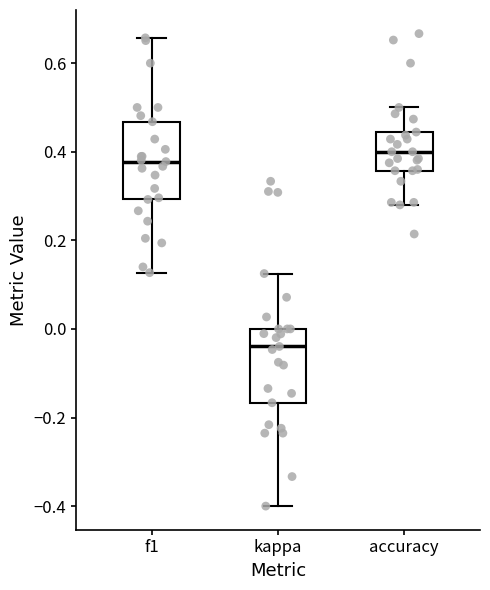

Reading left to right, transcribe this box plot: for each box, give where its median line is, the range the box spans, and where its two whiskers end, as read against the y-axis. The values are not printed on the chart, so give them approximately, as read against the axis.

f1: median 0.38, box 0.30 to 0.46, whiskers 0.12 to 0.66
kappa: median -0.04, box -0.16 to 0.00, whiskers -0.40 to 0.12
accuracy: median 0.40, box 0.36 to 0.44, whiskers 0.28 to 0.50